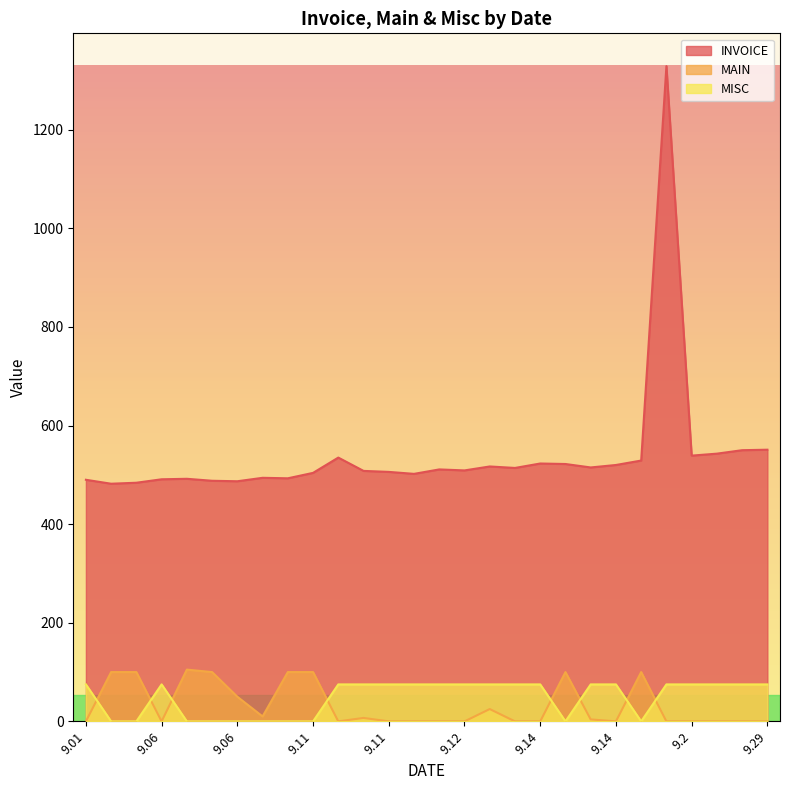

What are all the series names shown in the legend?

INVOICE, MAIN, MISC